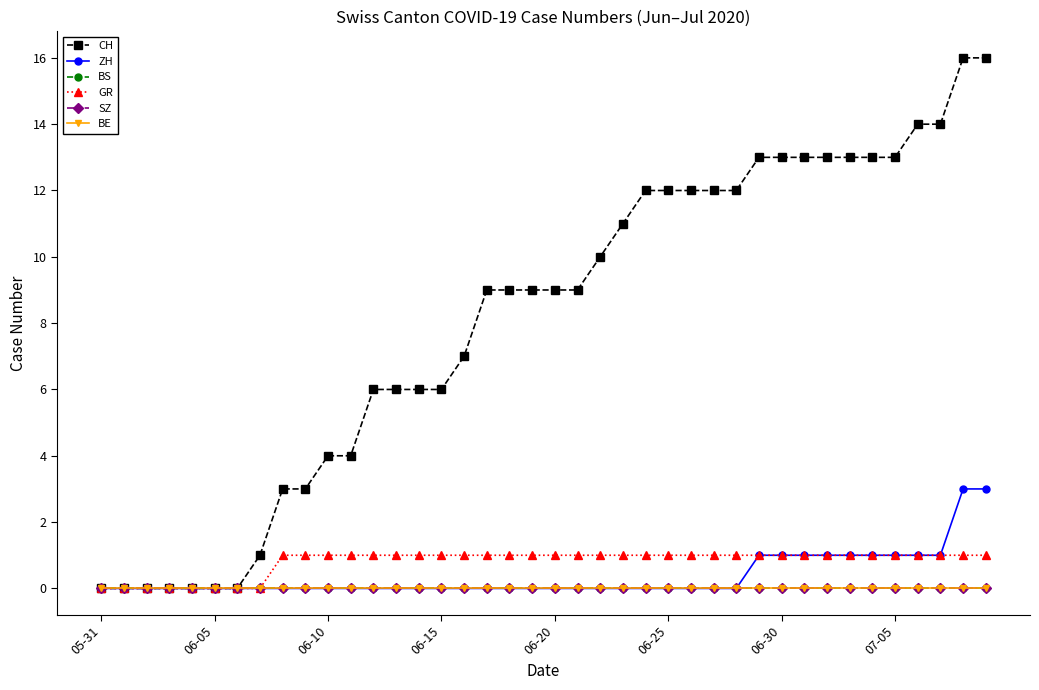

Does the chart have visible grid lines?

No